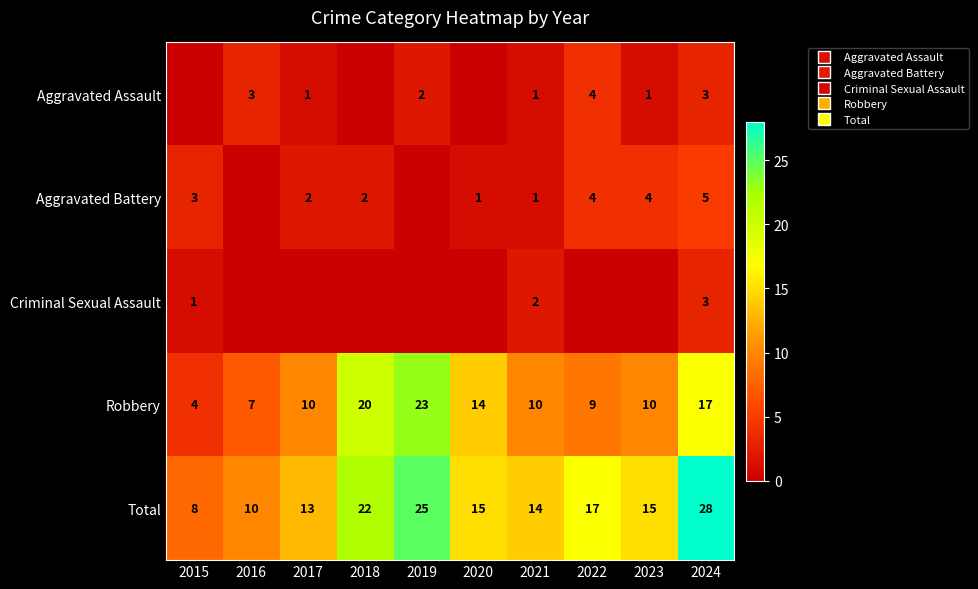

The Aggravated Battery series shows 1 at 2018. True or false?

False